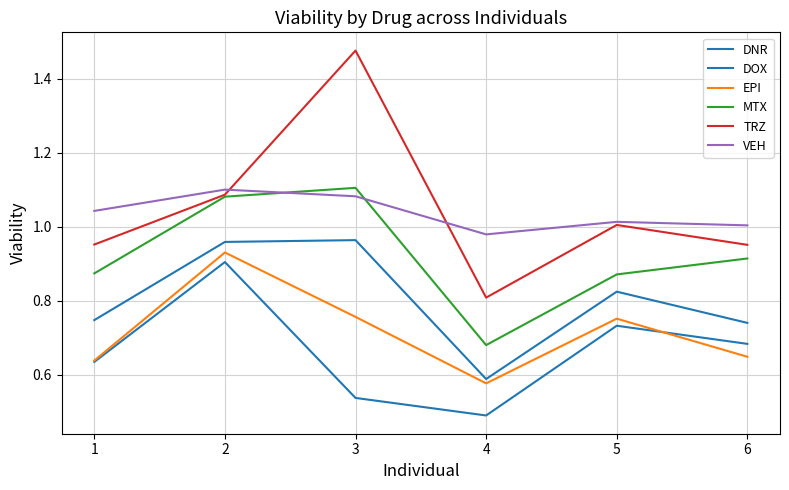

How many series are shown in this chart?

6